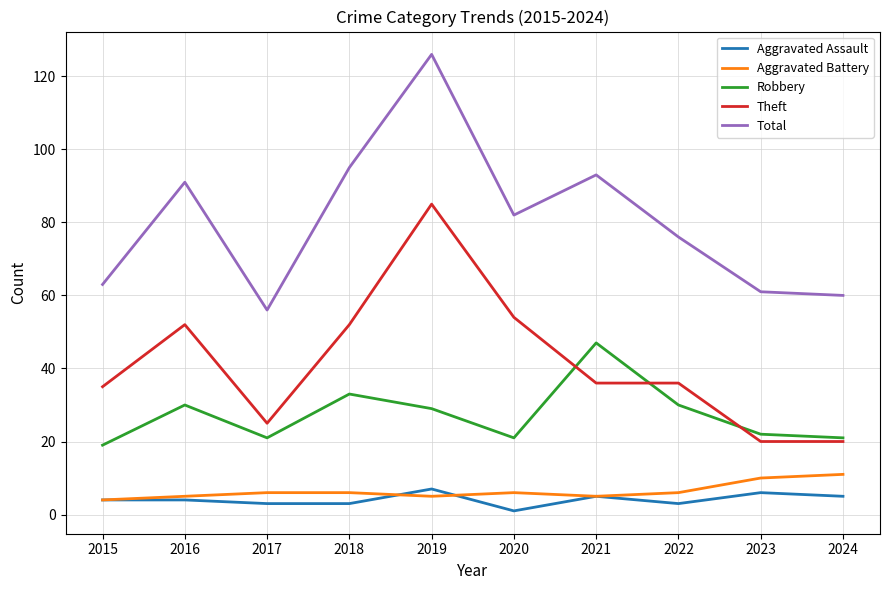

What is the spread (max minus min) of values at 2019?

121